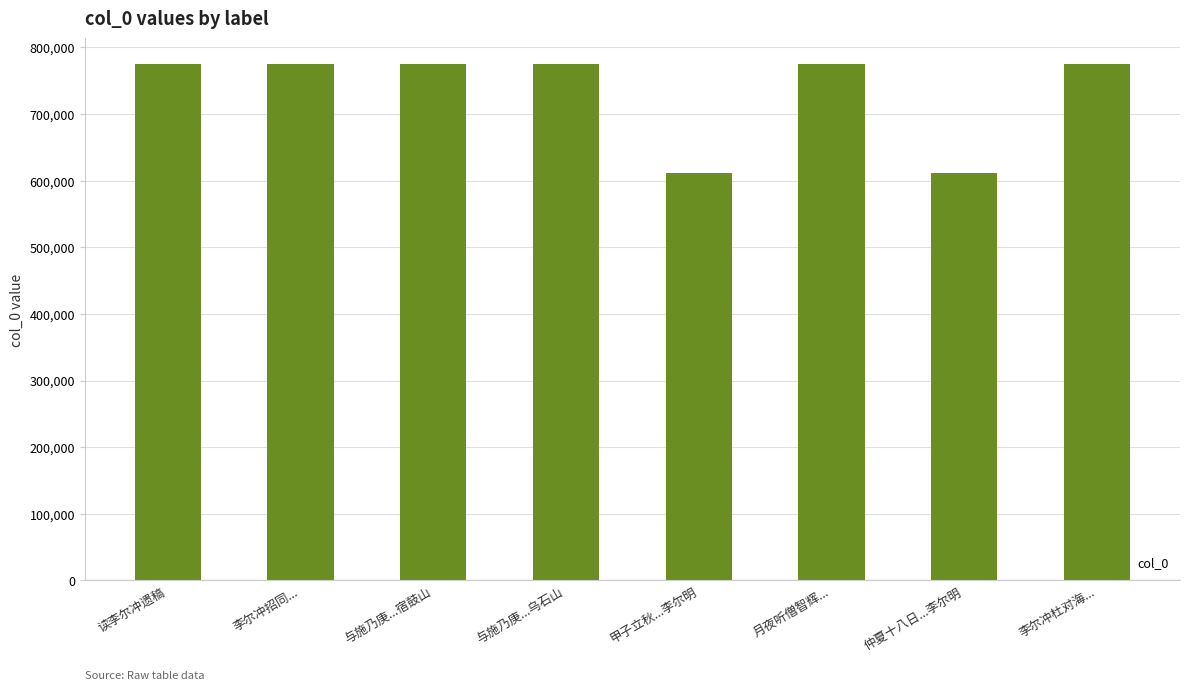

What is the label of the 1st bar from the left?

读李尔冲遗稿